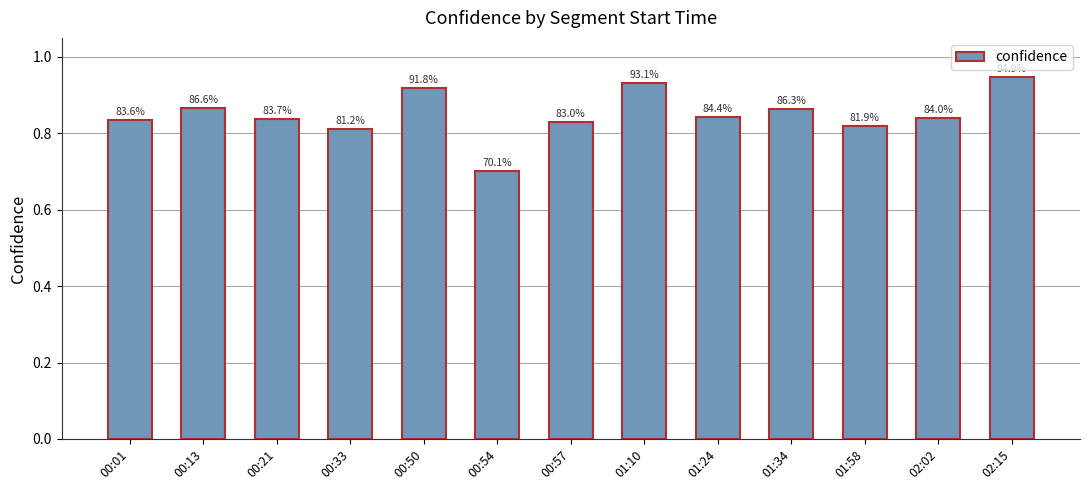

Reading left to right, transcribe all the data shown in this chart.

00:01=0.8	00:13=0.9	00:21=0.8	00:33=0.8	00:50=0.9	00:54=0.7	00:57=0.8	01:10=0.9	01:24=0.8	01:34=0.9	01:58=0.8	02:02=0.8	02:15=0.9